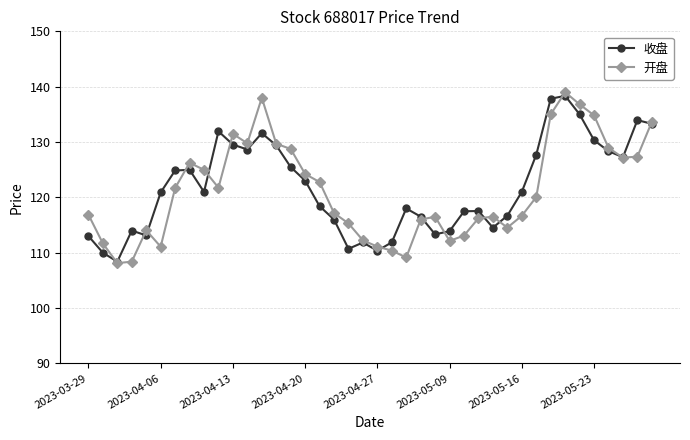

True or false: 收盘 has more than 0 interior local peaks.

True